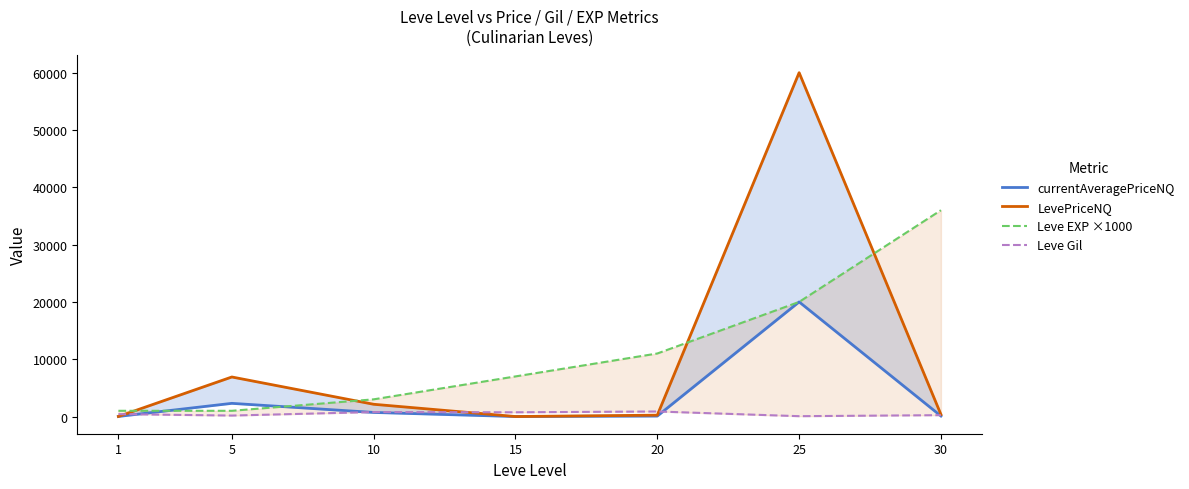

True or false: Leve Gil and LevePriceNQ intersect in this chart.

True